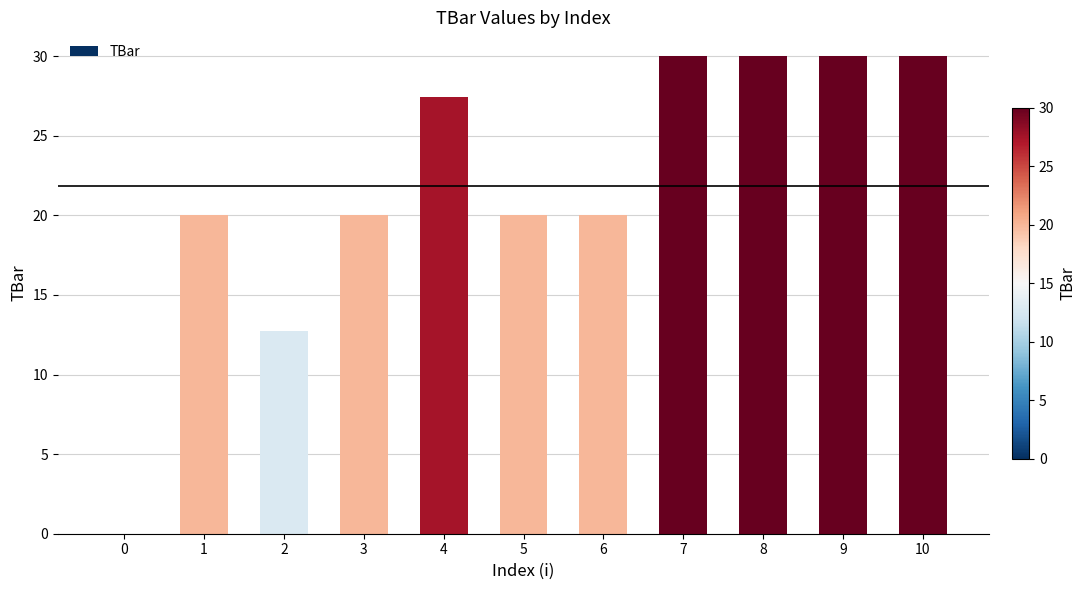

Count the number of categories in the chart.

11